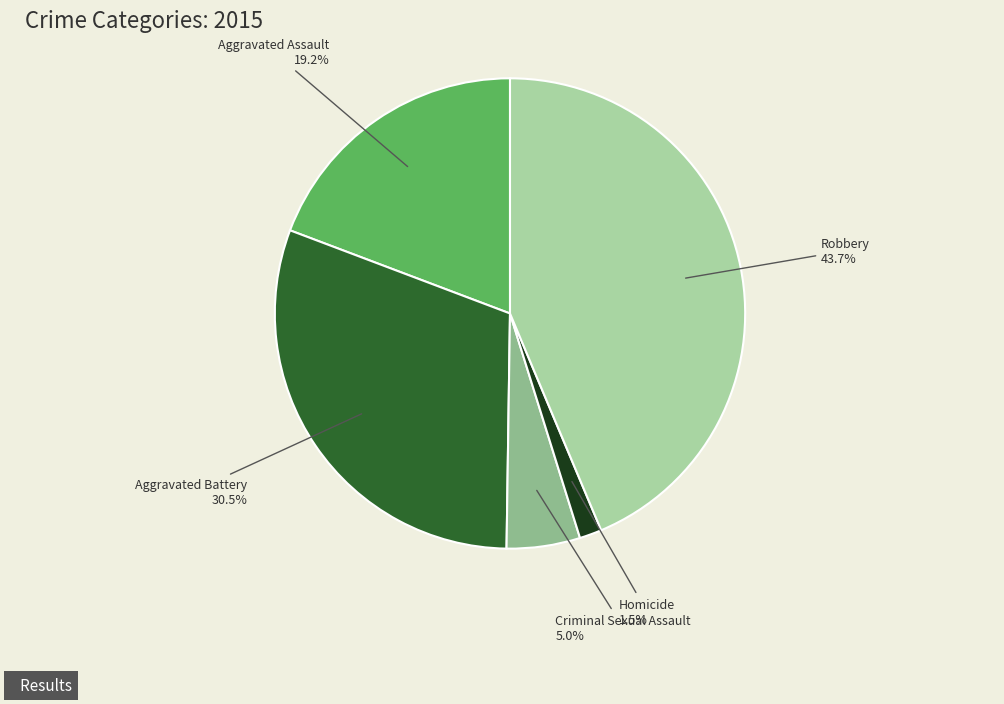

Does any single category account for the majority?

No